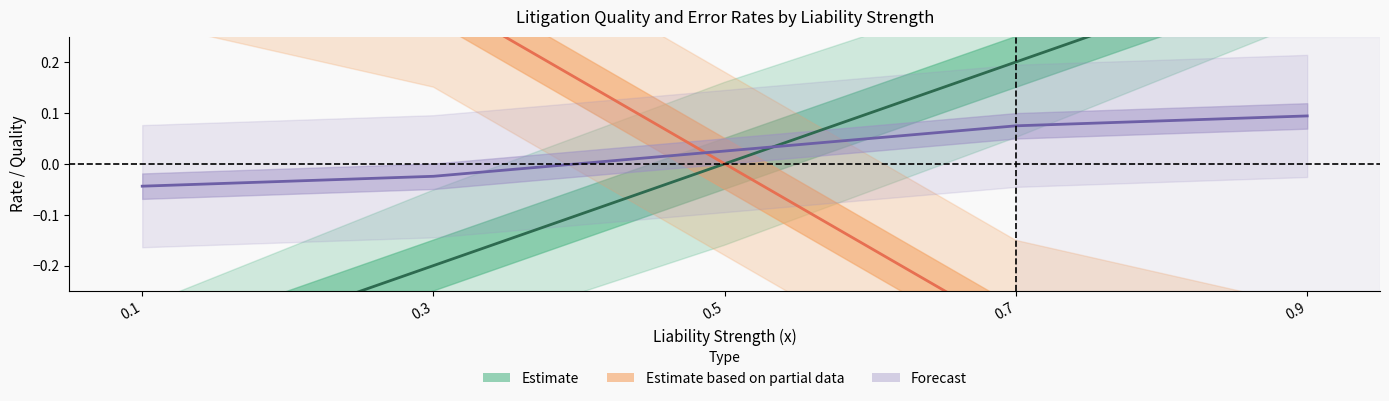

Rank the series at 0.7 from highest to lowest value.

Estimate, Forecast, Estimate (partial)